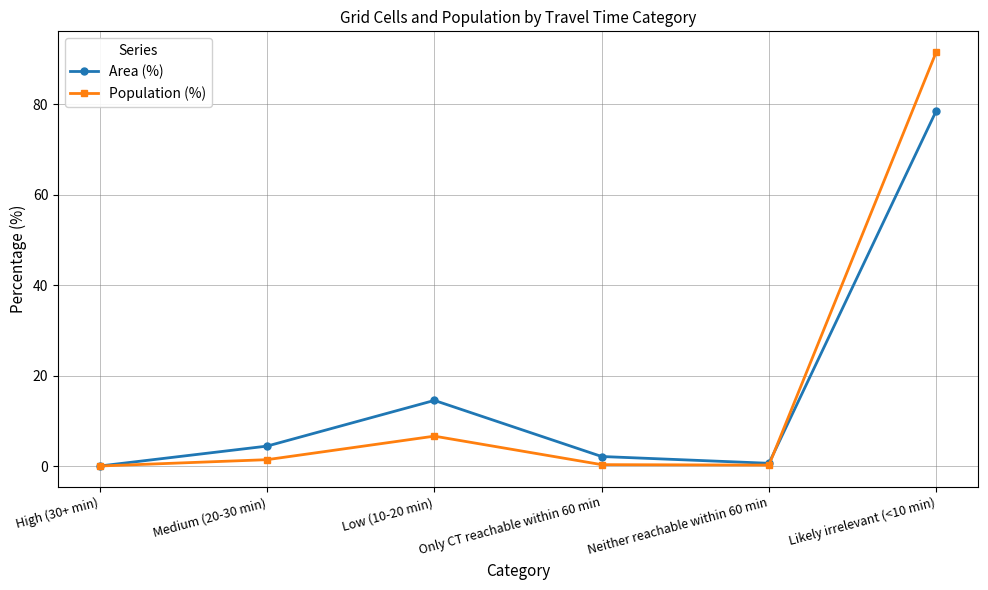

Where does the Population (%) series first go above 1?

Medium (20-30 min)